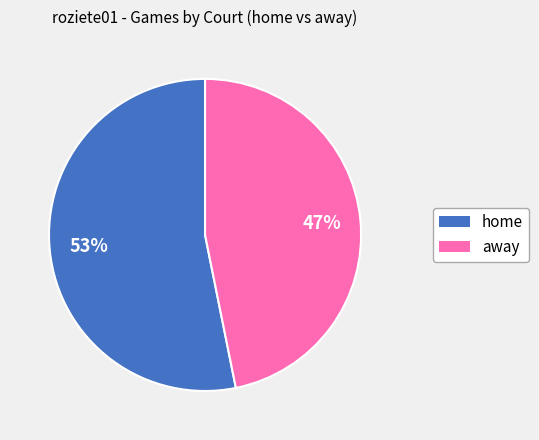

Is away the majority of the pie?

No